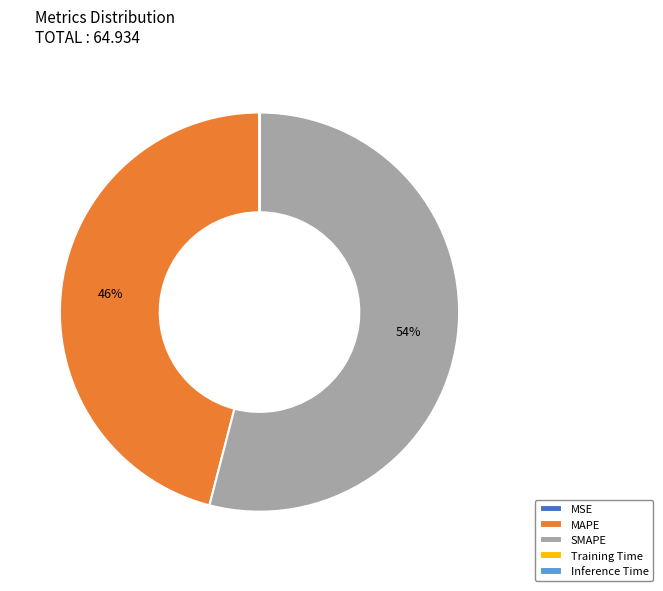

Is there any slice that represents more than half of the pie?

Yes